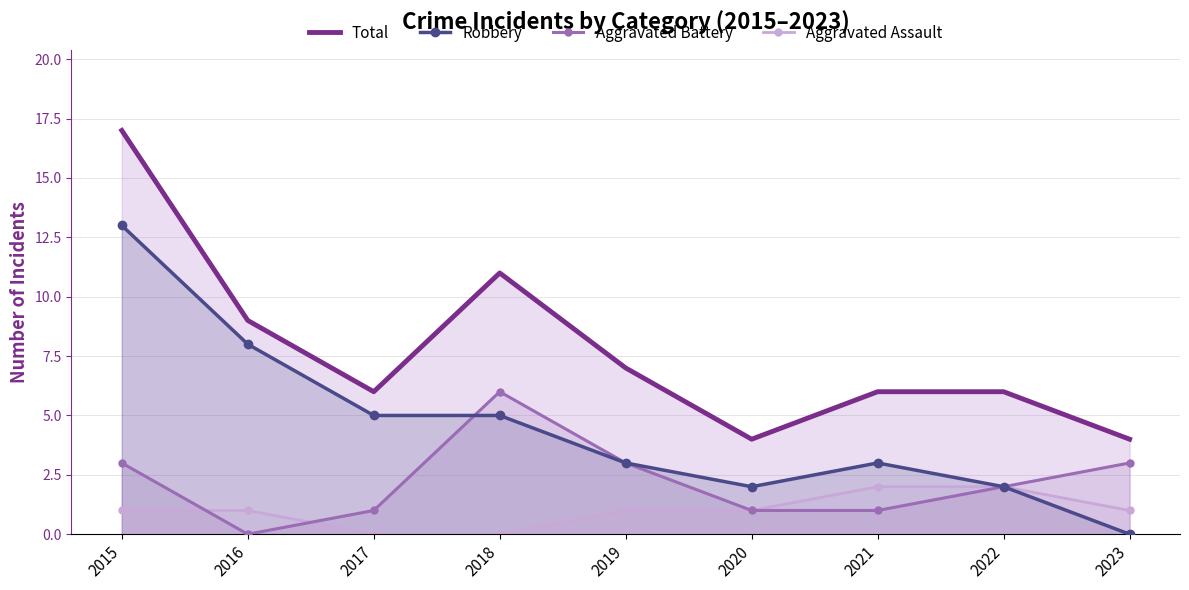

Which label corresponds to the largest value in the chart?

2015